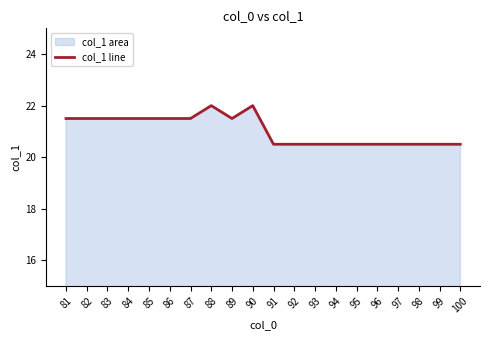

Reading right to left, extract all data points from this chart.

100=20.5	99=20.5	98=20.5	97=20.5	96=20.5	95=20.5	94=20.5	93=20.5	92=20.5	91=20.5	90=22.0	89=21.5	88=22.0	87=21.5	86=21.5	85=21.5	84=21.5	83=21.5	82=21.5	81=21.5